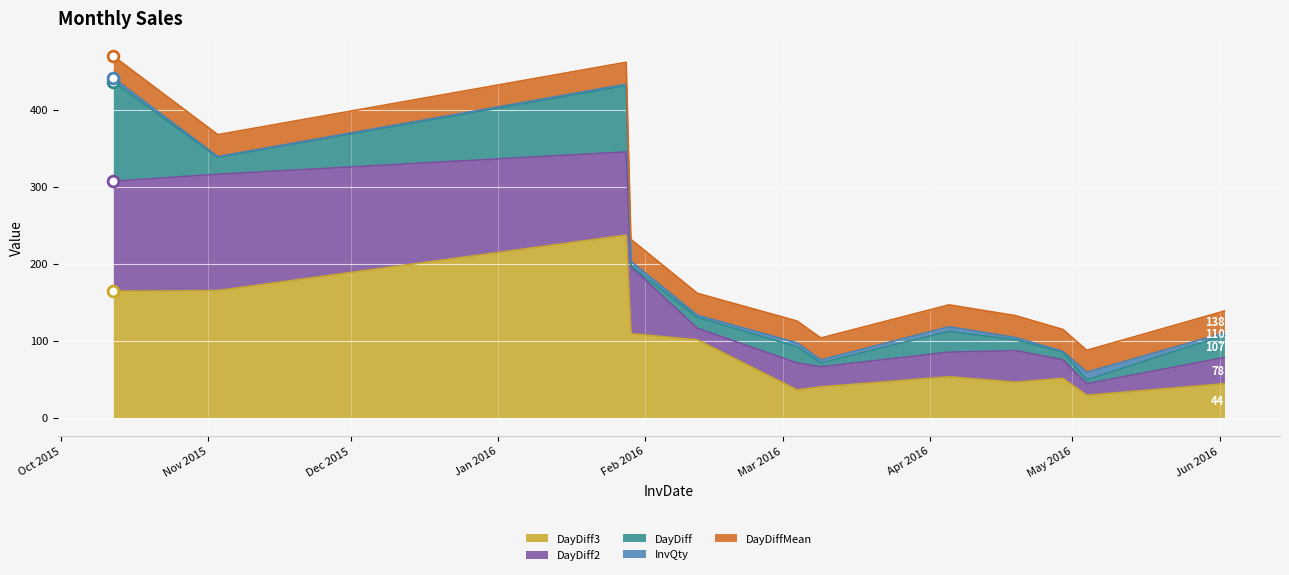

Which series has the widest spread of Y values?

DayDiff3